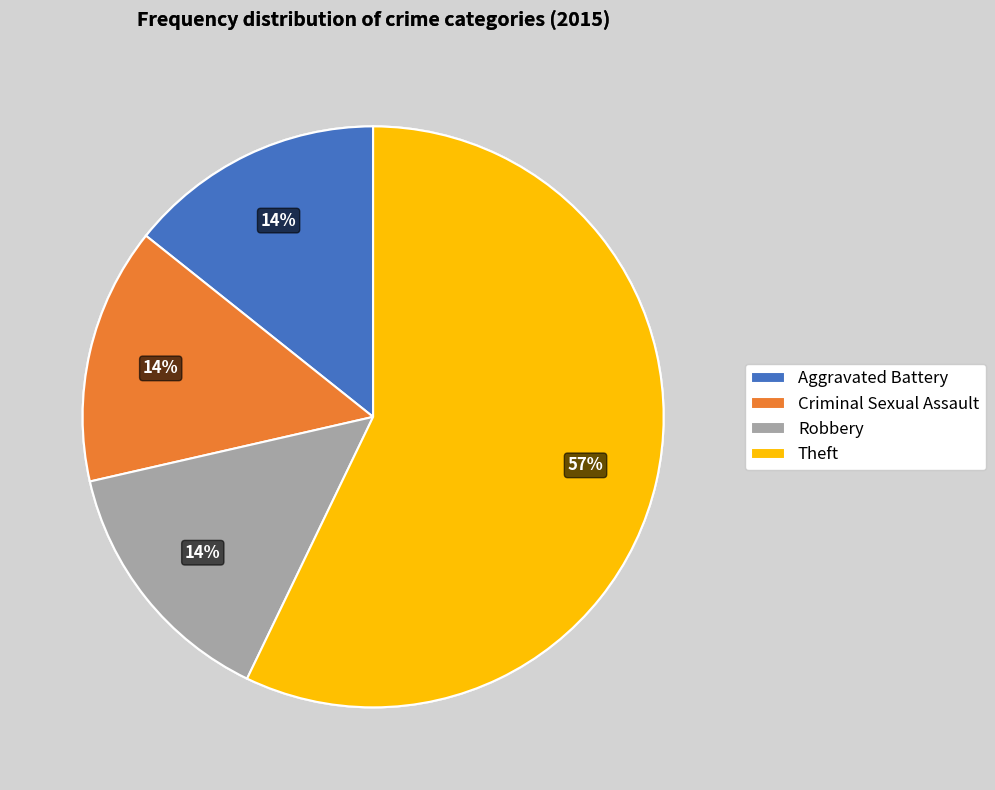

Combined, do Robbery and Theft account for over 50%?

Yes